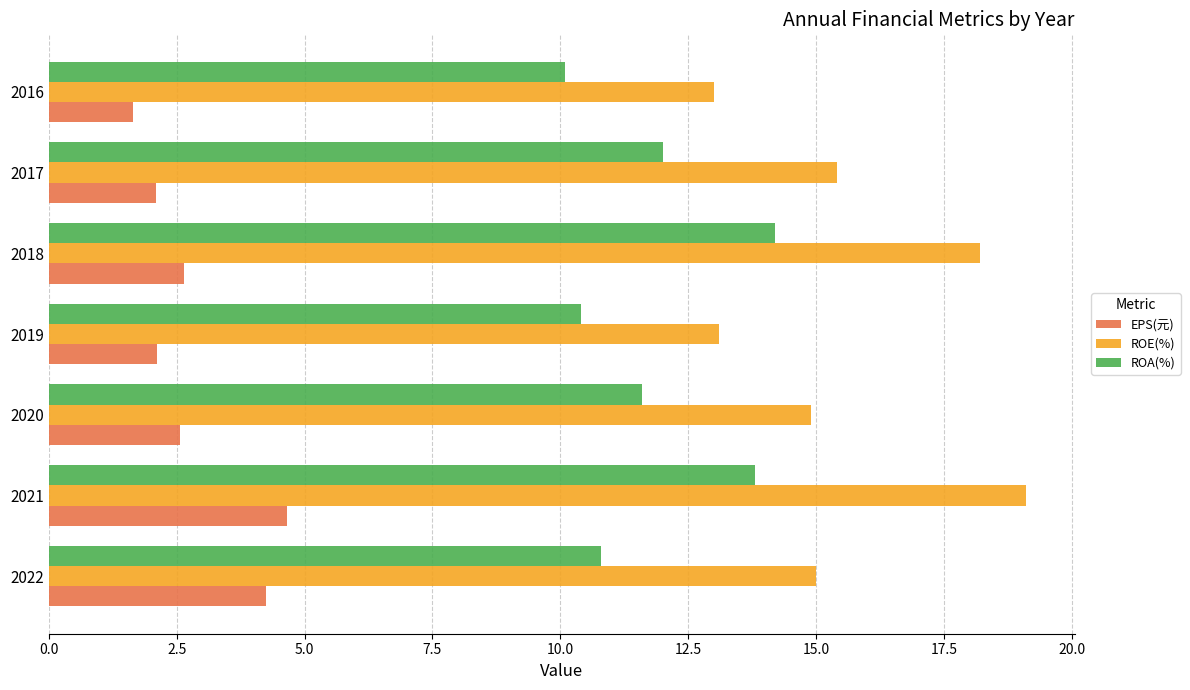

Rank the series by their maximum value, from highest to lowest.

ROE(%), ROA(%), EPS(元)